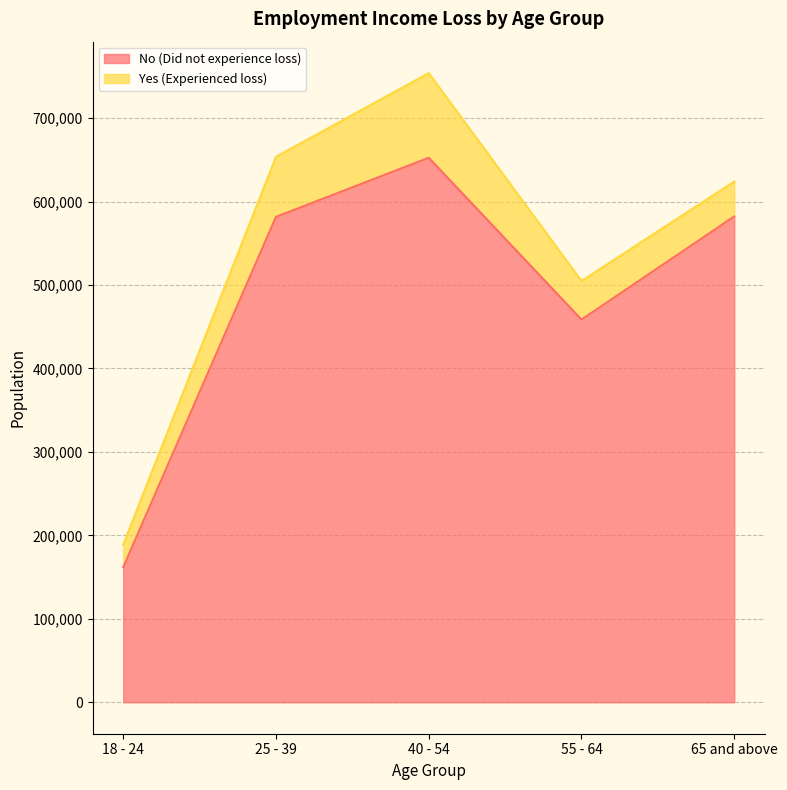

What is the difference between the No (Did not experience loss) values at 25 - 39 and 18 - 24?

419867